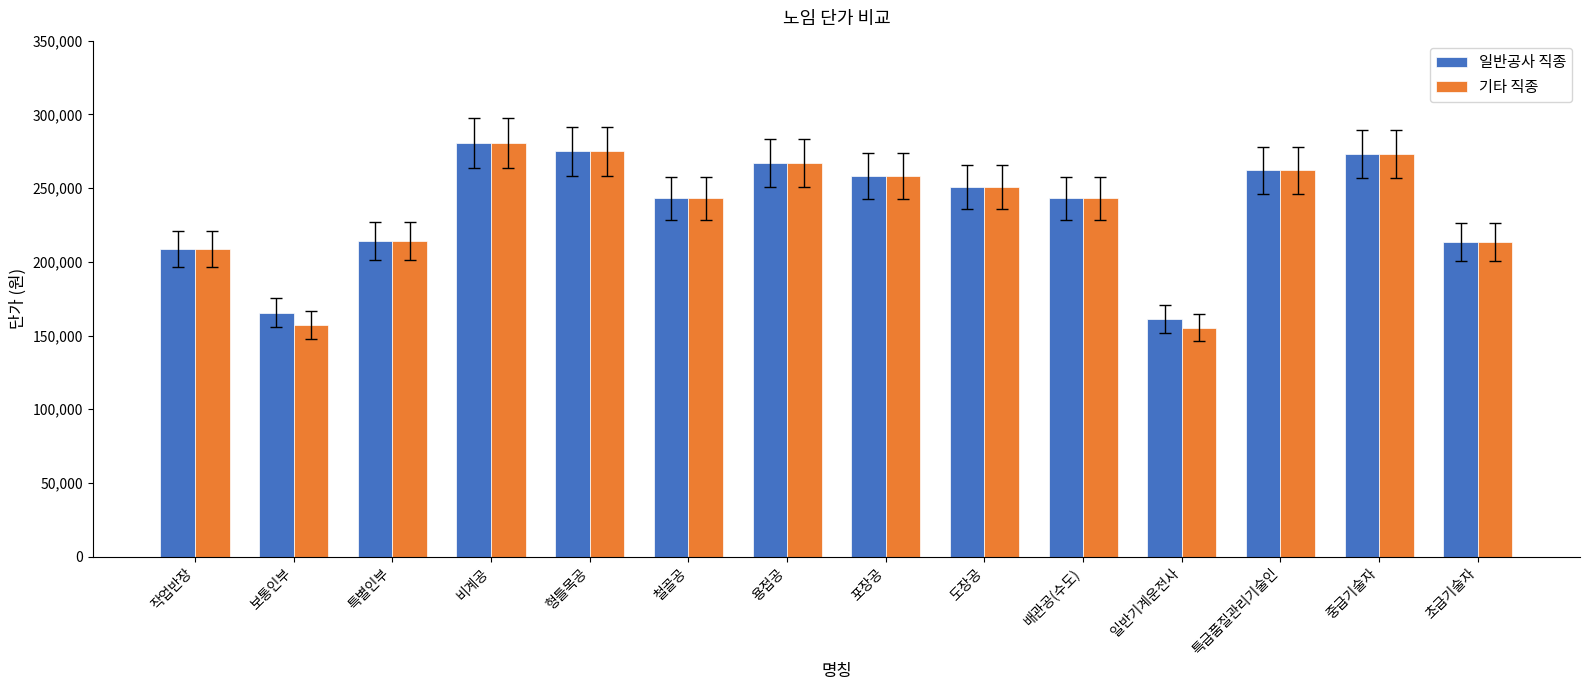

What is the sum of all 기타 직종 values?

3301766